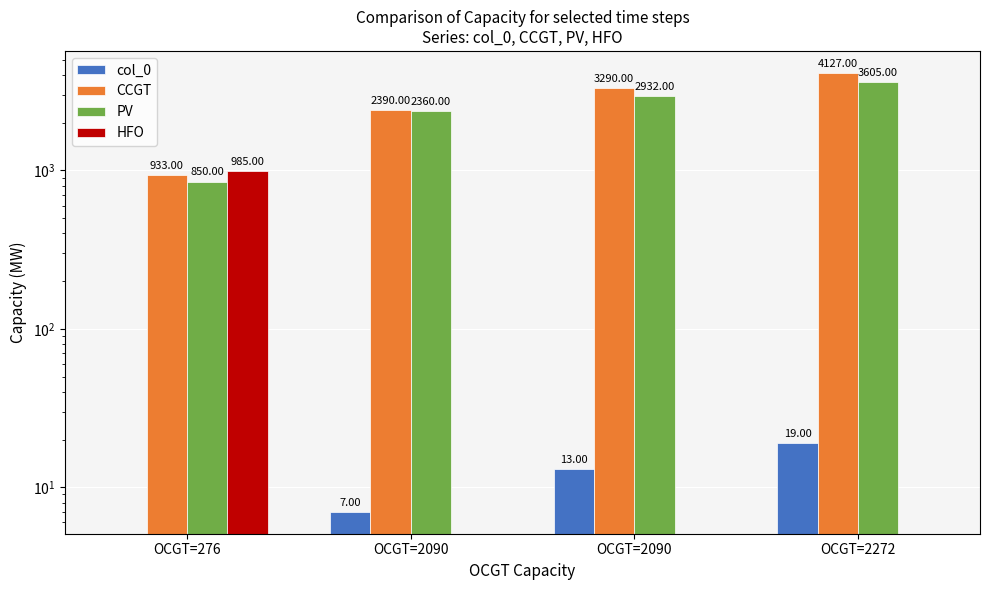

What is the lowest value of the CCGT series?

933